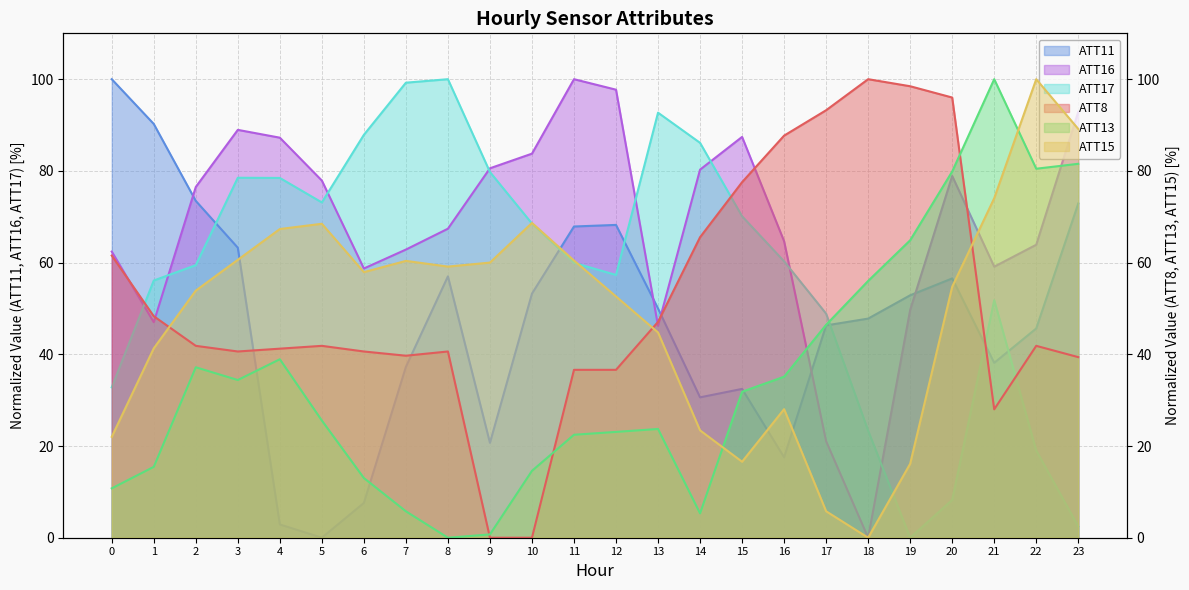

Reading left to right, transcribe all the data shown in this chart.

ATT8: 0=61.5	1=48.3	2=41.8	3=40.6	4=41.2	5=41.8	6=40.6	7=39.7	8=40.6	9=0.0	10=0.0	11=36.6	12=36.6	13=47.1	14=65.5	15=77.5	16=87.7	17=93.2	18=100.0	19=98.5	20=96.0	21=28.0	22=41.8	23=39.4
ATT11: 0=100.0	1=90.2	2=73.5	3=63.2	4=2.9	5=0.0	6=7.6	7=37.3	8=57.0	9=20.7	10=53.2	11=67.9	12=68.2	13=50.0	14=30.6	15=32.5	16=17.5	17=46.3	18=47.8	19=52.9	20=56.6	21=38.1	22=45.6	23=72.9
ATT13: 0=10.8	1=15.5	2=37.2	3=34.4	4=38.9	5=25.6	6=13.0	7=5.8	8=0.0	9=0.7	10=14.6	11=22.5	12=23.1	13=23.7	14=5.3	15=31.8	16=35.1	17=46.4	18=56.0	19=64.9	20=79.9	21=100.0	22=80.5	23=81.5
ATT15: 0=22.0	1=41.3	2=53.9	3=60.6	4=67.3	5=68.5	6=57.9	7=60.4	8=59.1	9=60.0	10=68.7	11=60.5	12=52.6	13=44.8	14=23.4	15=16.6	16=28.0	17=5.8	18=0.0	19=16.1	20=54.7	21=74.0	22=100.0	23=89.1
ATT16: 0=62.4	1=47.0	2=76.5	3=88.9	4=87.2	5=77.9	6=58.7	7=62.8	8=67.4	9=80.6	10=83.8	11=100.0	12=97.7	13=46.2	14=80.3	15=87.4	16=64.7	17=21.0	18=0.0	19=49.7	20=78.9	21=59.1	22=63.9	23=92.8
ATT17: 0=32.8	1=56.1	2=59.4	3=78.5	4=78.5	5=73.1	6=87.9	7=99.2	8=100.0	9=79.8	10=68.5	11=60.0	12=57.3	13=92.7	14=86.1	15=70.1	16=60.3	17=48.9	18=23.4	19=0.0	20=8.2	21=51.8	22=19.0	23=2.5